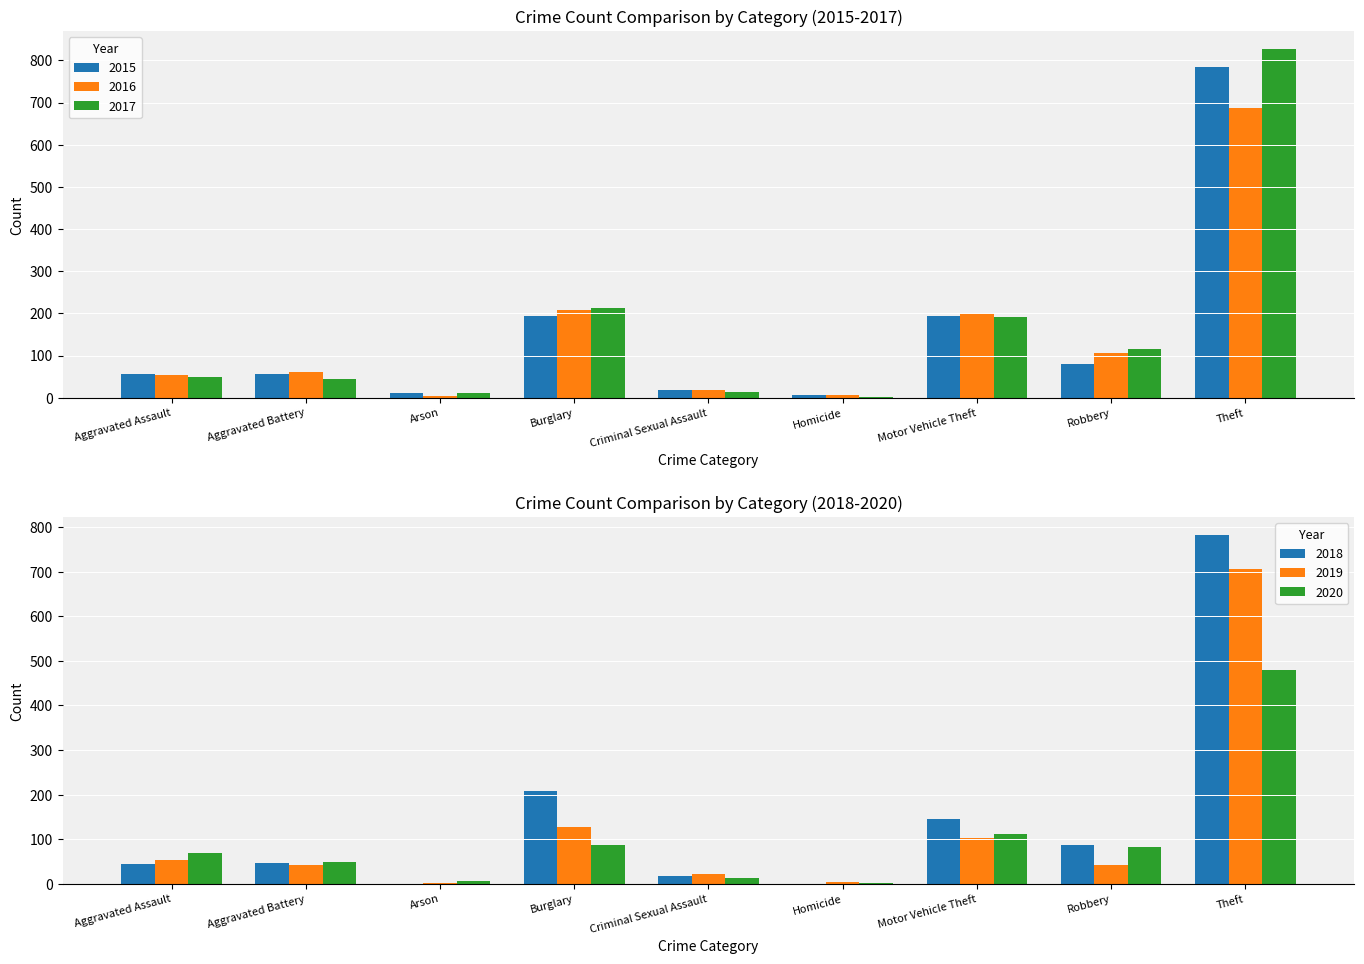

The value of 2015 at Aggravated Assault is 56. True or false?

True